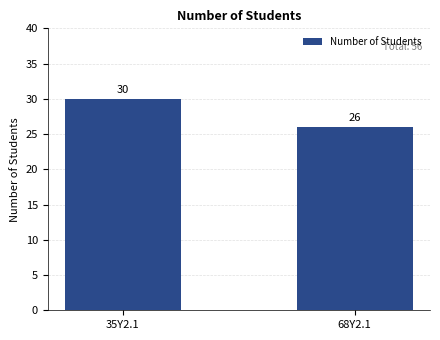

What is the change in value from 35Y2.1 to 68Y2.1?

-4